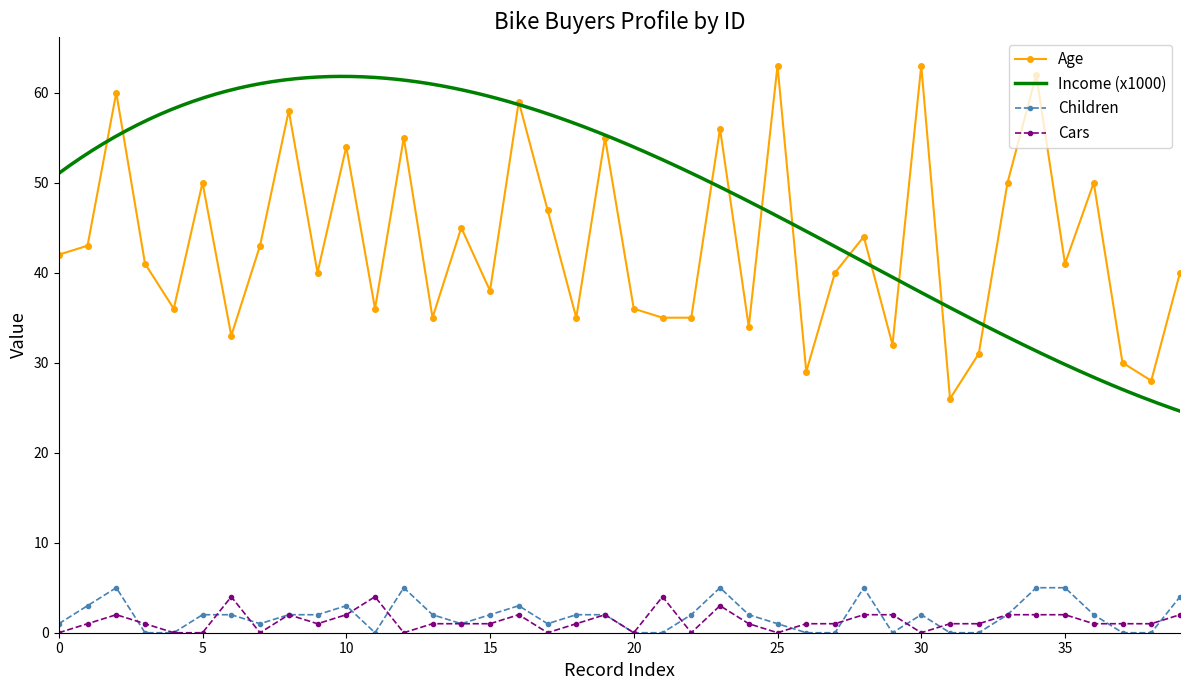

After their last crossing, which series has the higher values: Cars or Children?

Children